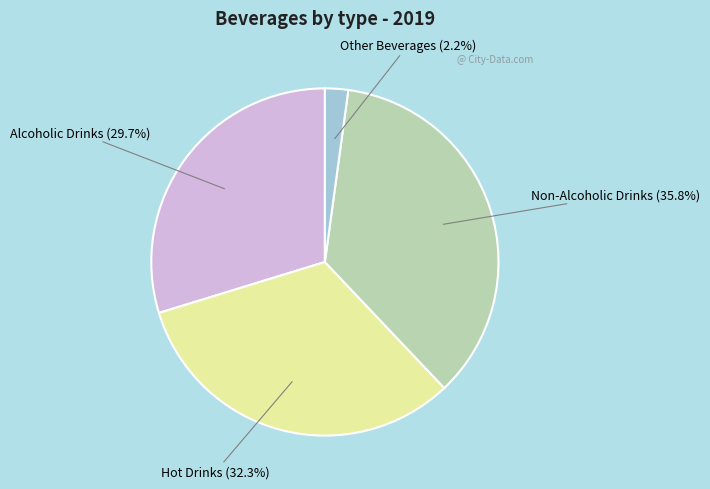

To the nearest percent, what is the difference between the largest and smallest slice percentages?

34%